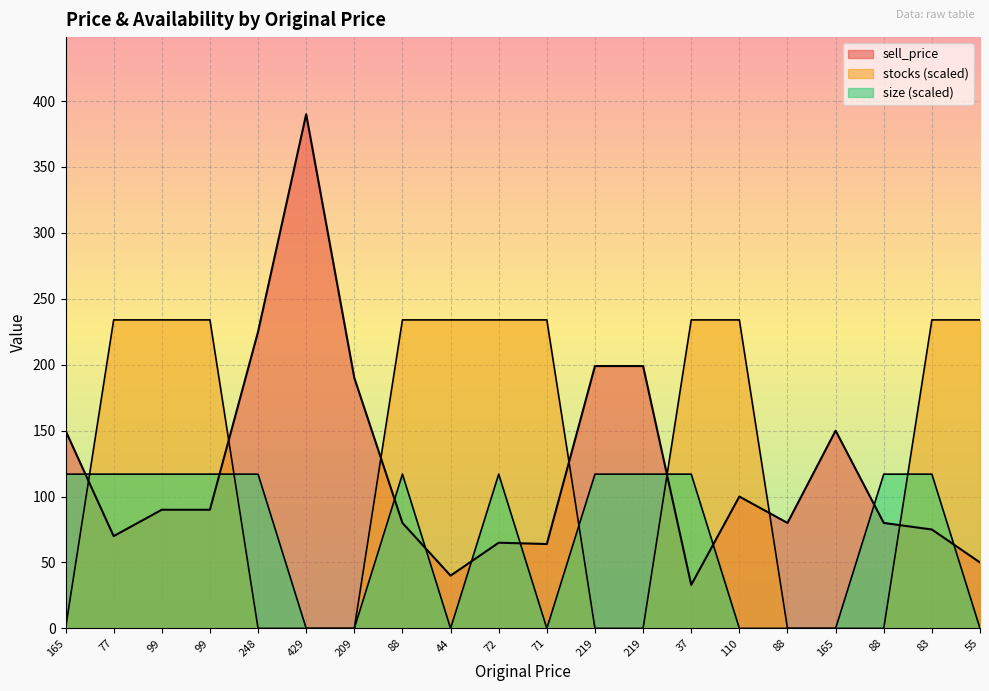

Which series changed the most between 72 and 71?

size